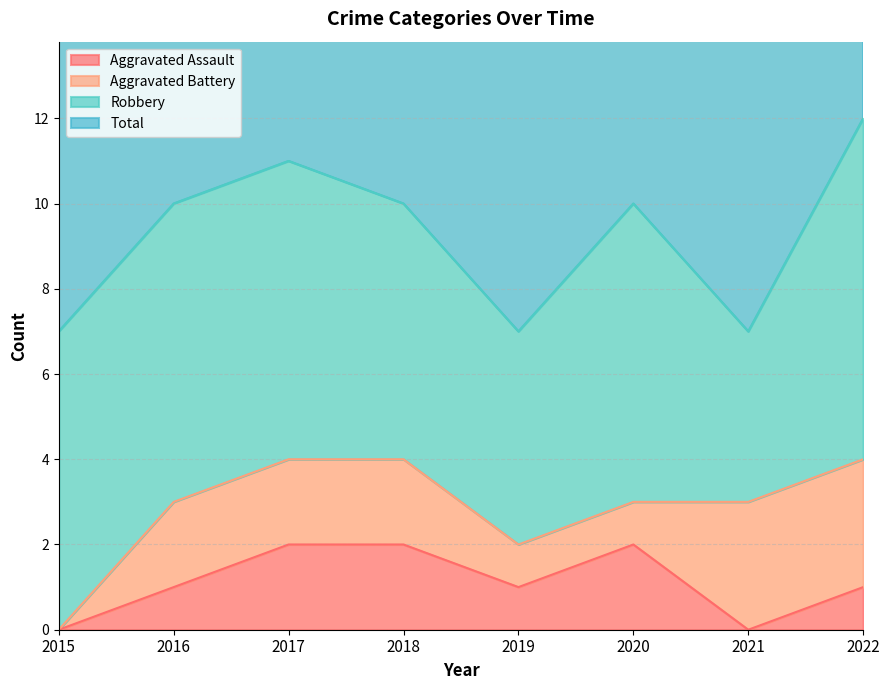

True or false: Aggravated Assault has a value of 0 at 2019.

False